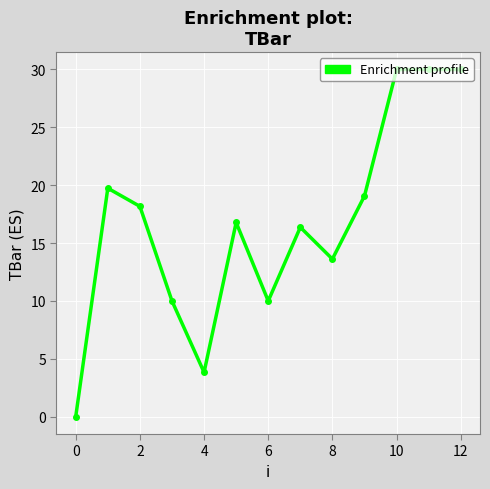

What is the value of the 3rd point from the left?

18.2